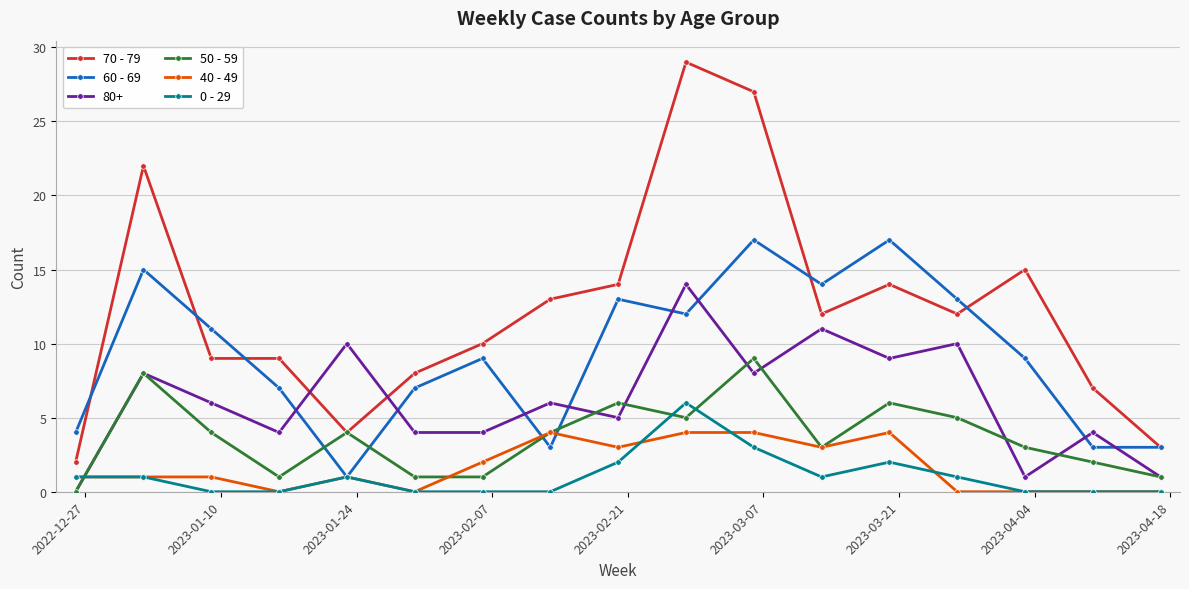

What is the greatest value displayed?

29